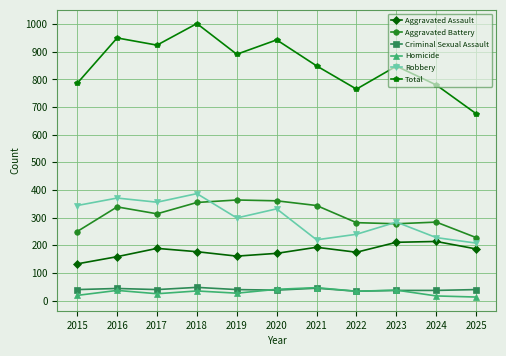

Which series has the largest total across all categories?

Total